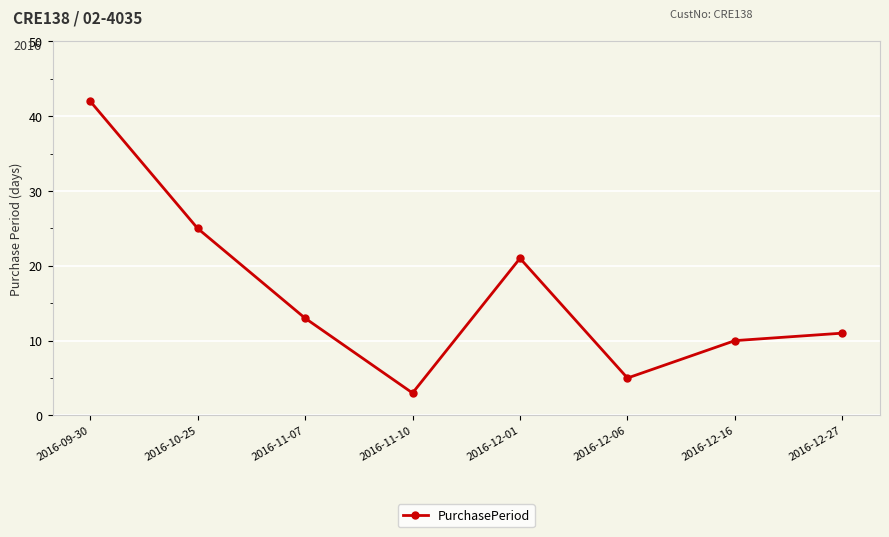

Reading right to left, what are all the values shown in this chart?

2016-12-27=11	2016-12-16=10	2016-12-06=5	2016-12-01=21	2016-11-10=3	2016-11-07=13	2016-10-25=25	2016-09-30=42